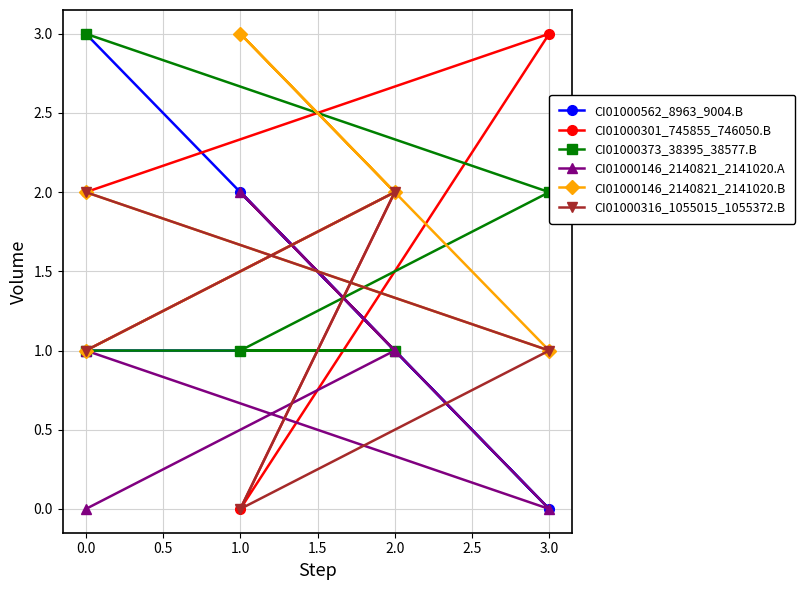

List the series in order of their peak value, lowest first.

CI01000146_2140821_2141020.A, CI01000316_1055015_1055372.B, CI01000562_8963_9004.B, CI01000301_745855_746050.B, CI01000373_38395_38577.B, CI01000146_2140821_2141020.B